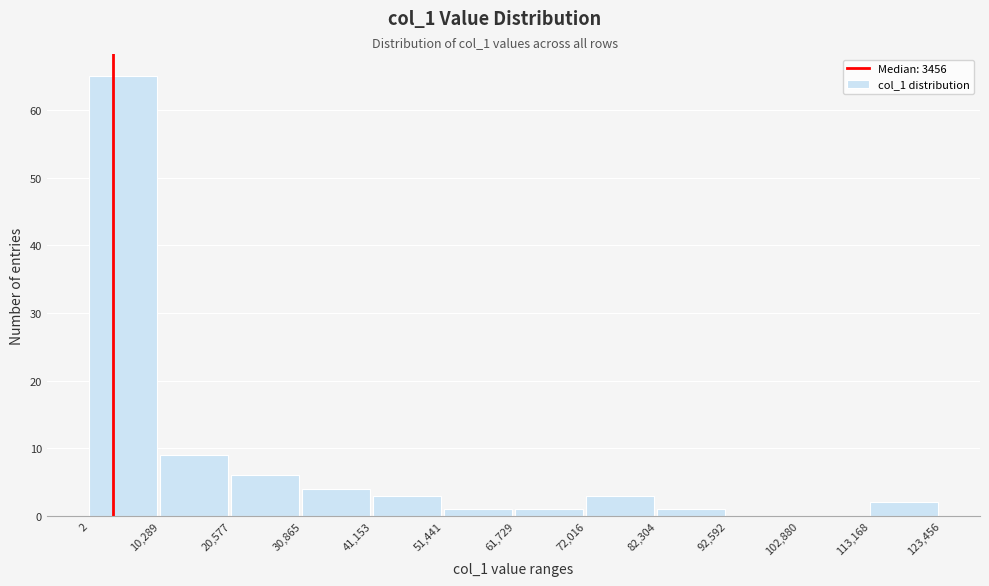

Over which range of the x-axis is the bar tallest?

2 to 10,289